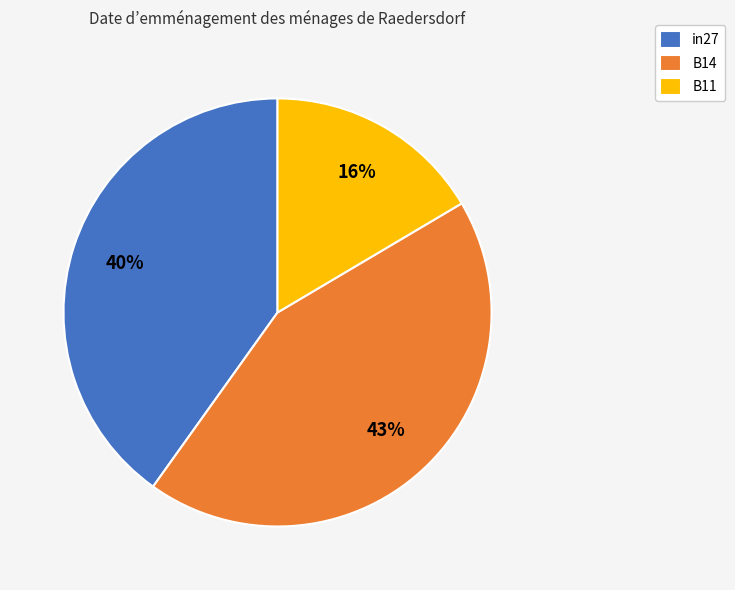

Which slice is the smallest?

B11